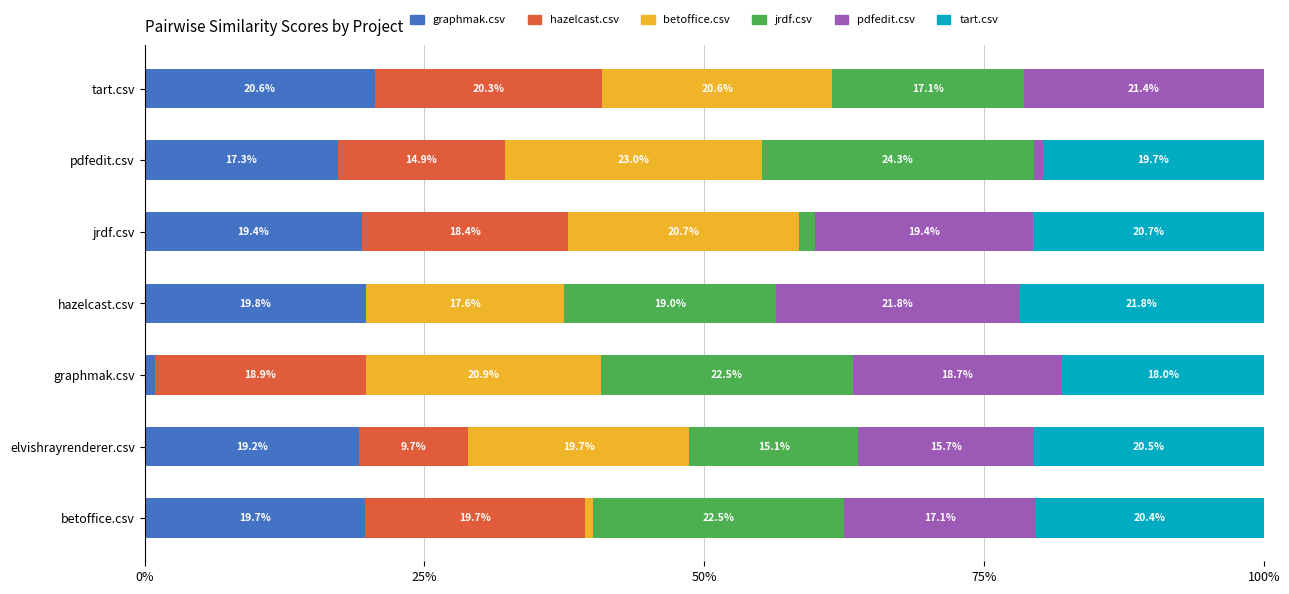

What is the sum of all graphmak.csv values?

116.9